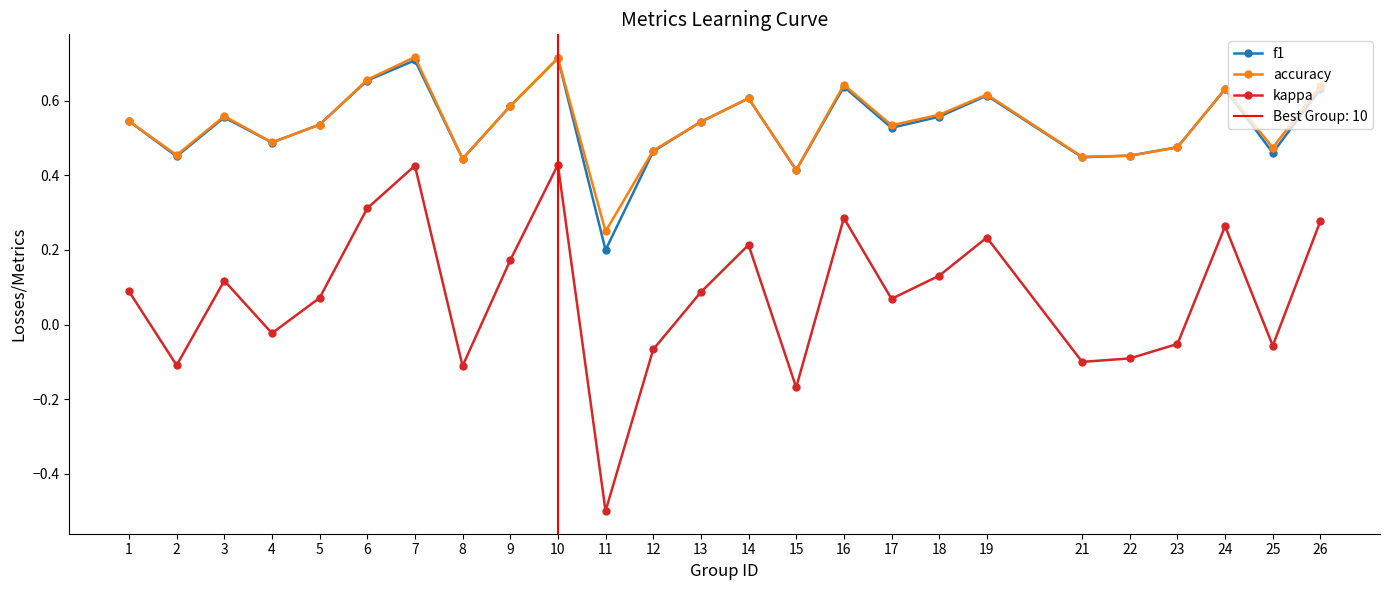

At 10, list the series in order from largest to smallest.

f1, accuracy, kappa